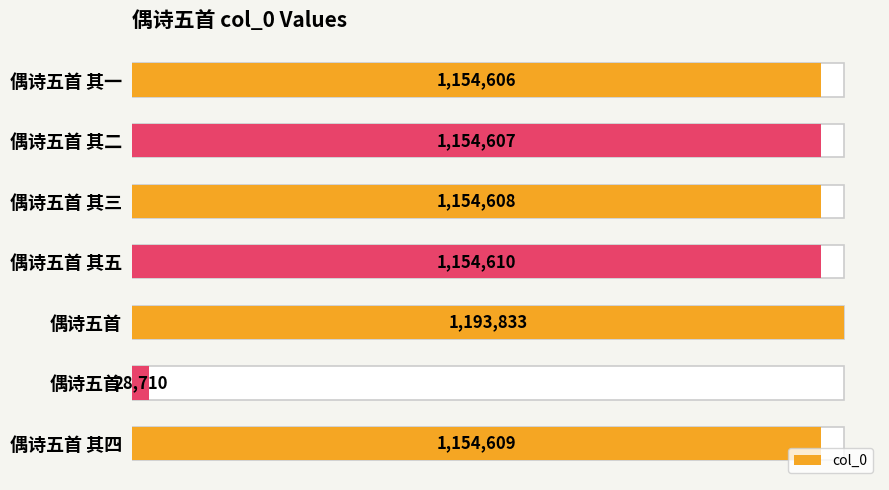

What is the value of the 1st bar from the left?

1154606